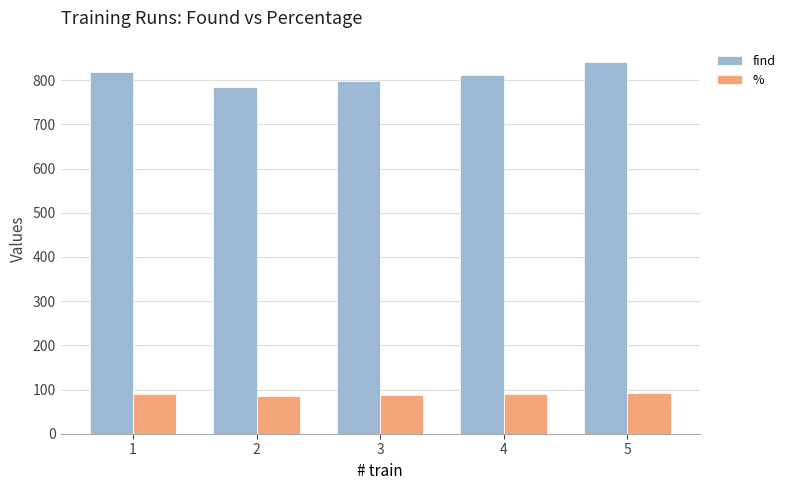

What is the spread (max minus min) of values at 2?

698.9